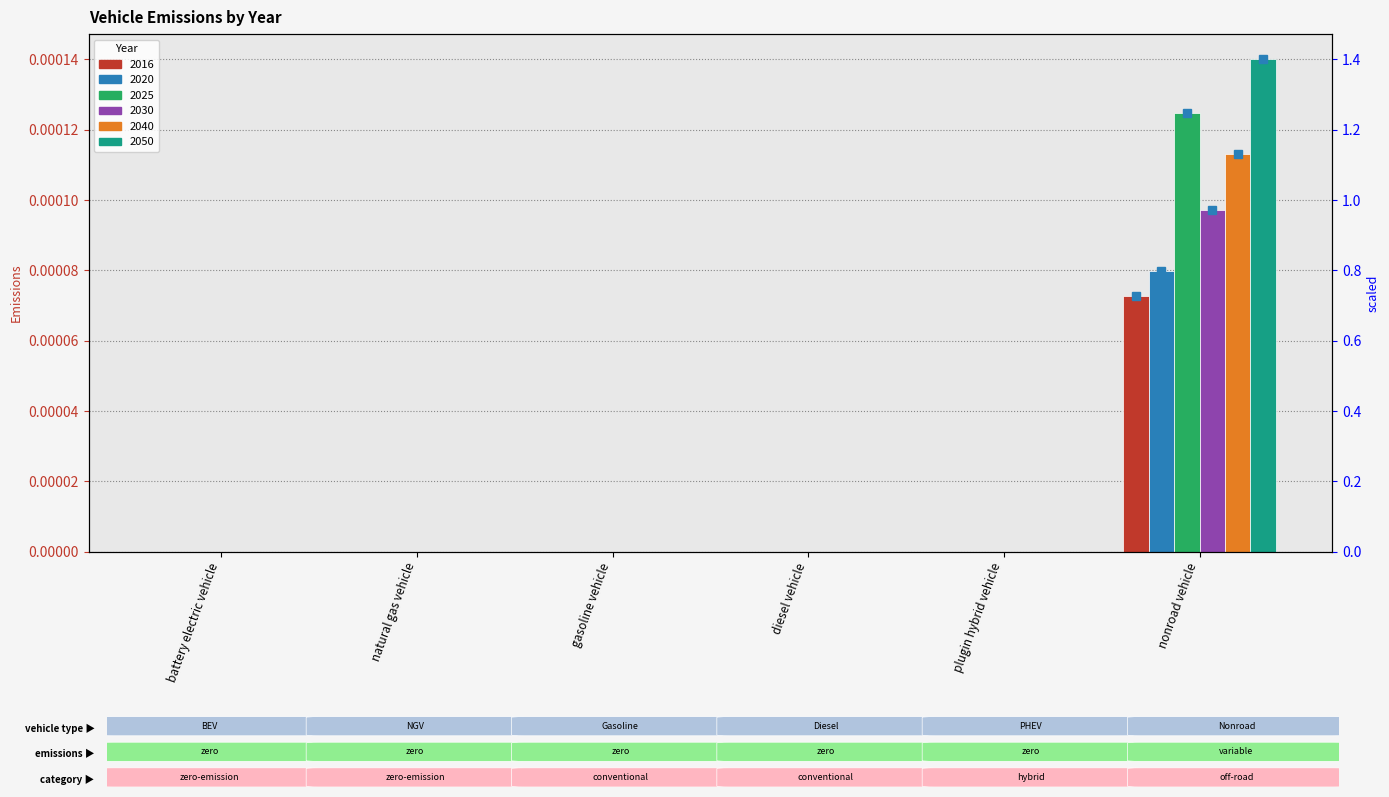

Where is 2030 nearest to the value 0?

battery electric vehicle